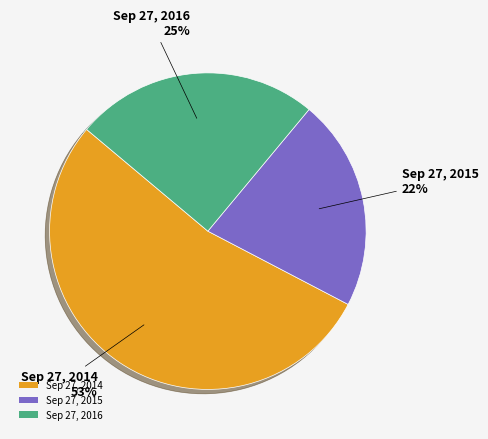

What is the smallest slice in the pie chart?

Sep 27, 2015